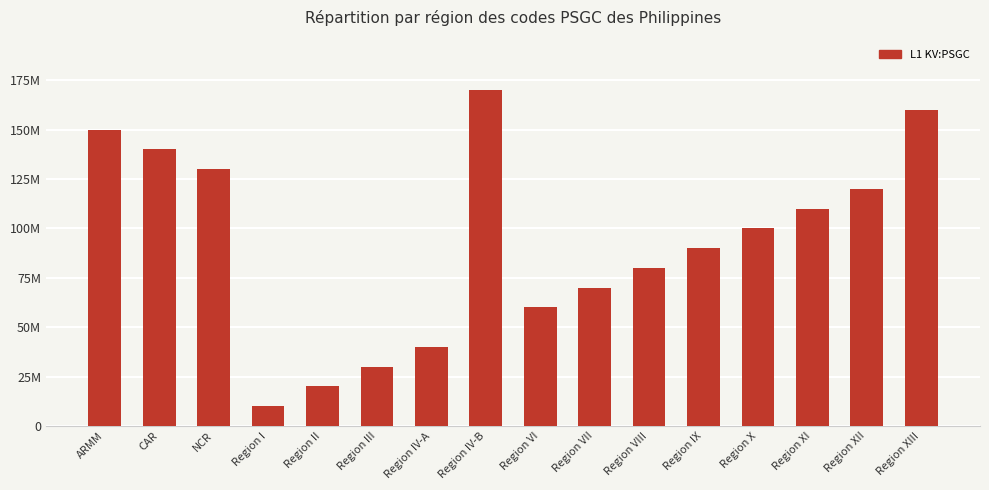

Does the chart contain any negative values?

No